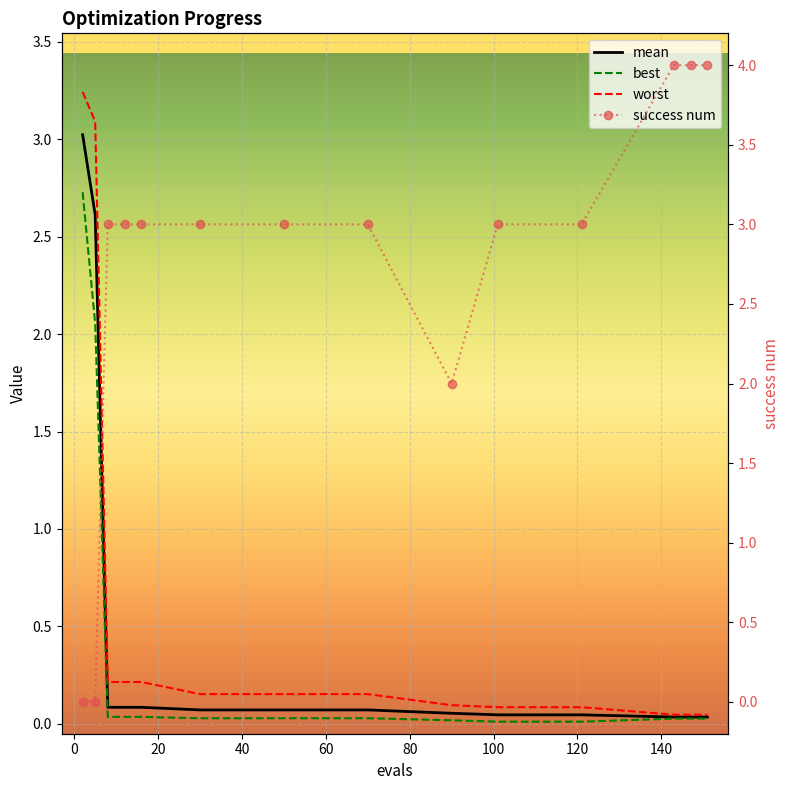

What are all the series names shown in the legend?

mean, best, worst, success num